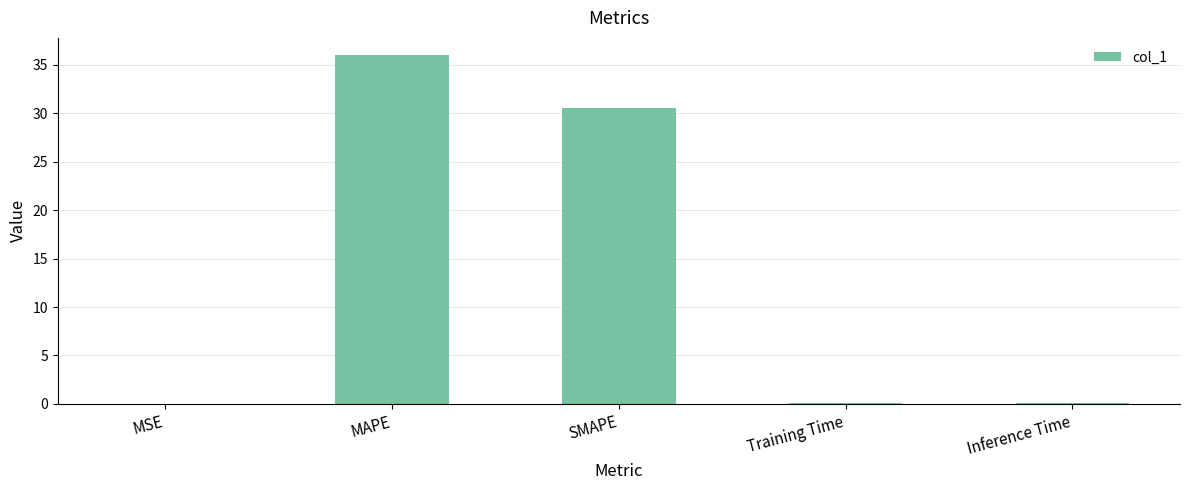

Is it true that the value at SMAPE is 30.5?

True